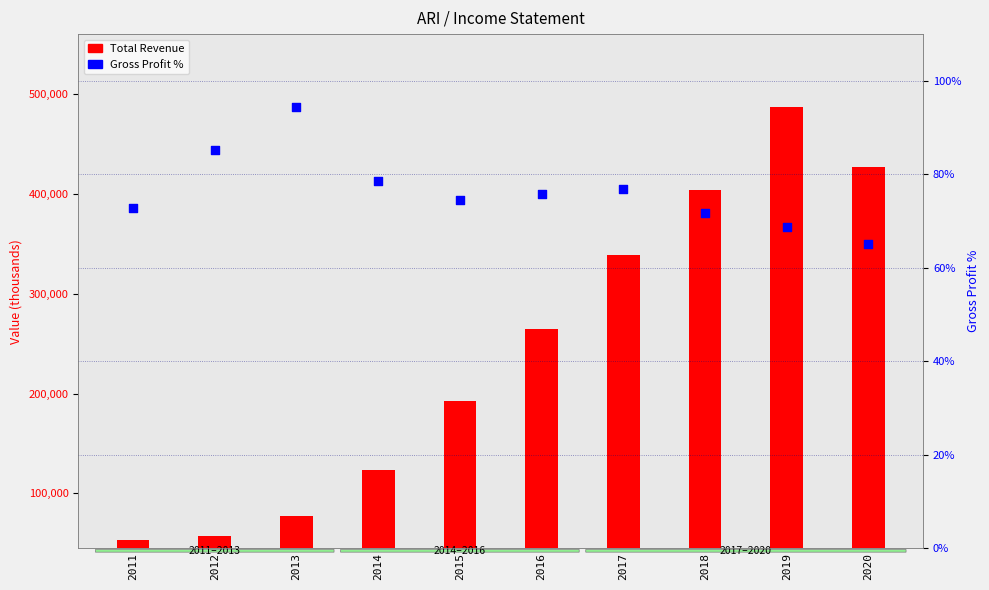

What is the total value across all series at 2017?

338577.0